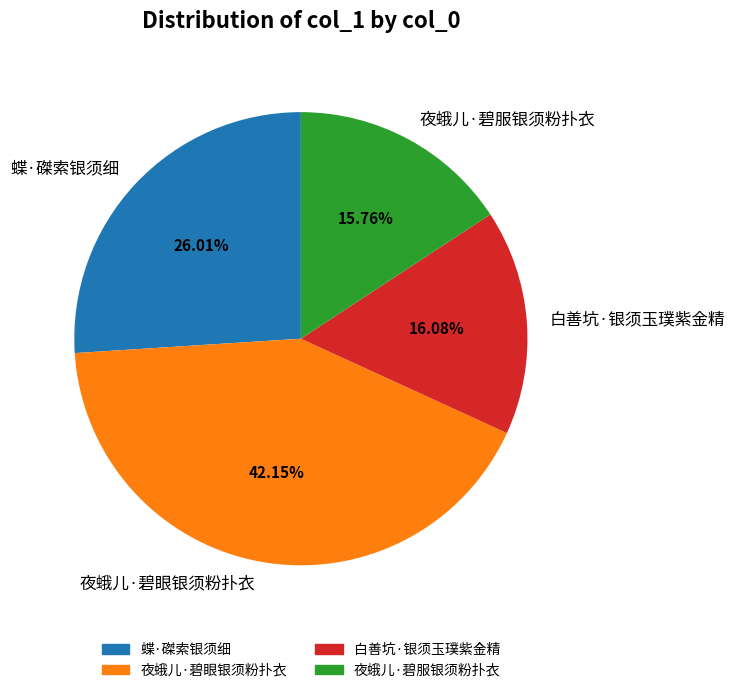

What is the largest slice in the pie chart?

夜蛾儿·碧眼银须粉扑衣